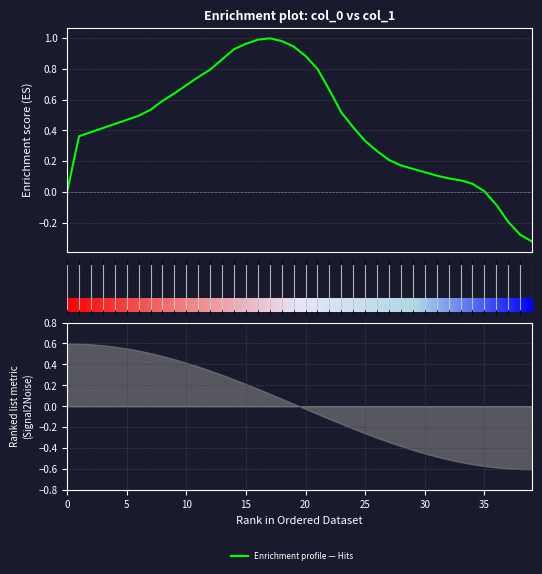

Count the number of categories in the chart.

40